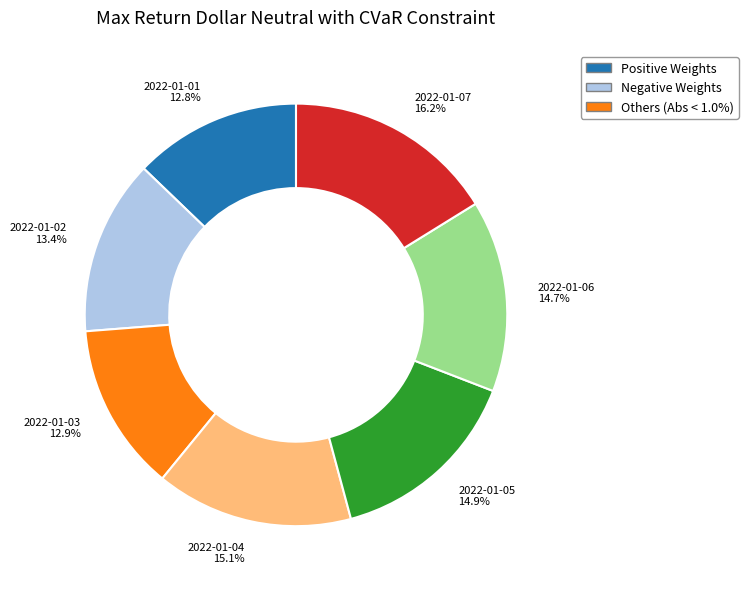

Which has a higher value, 2022-01-05 or 2022-01-07?

2022-01-07